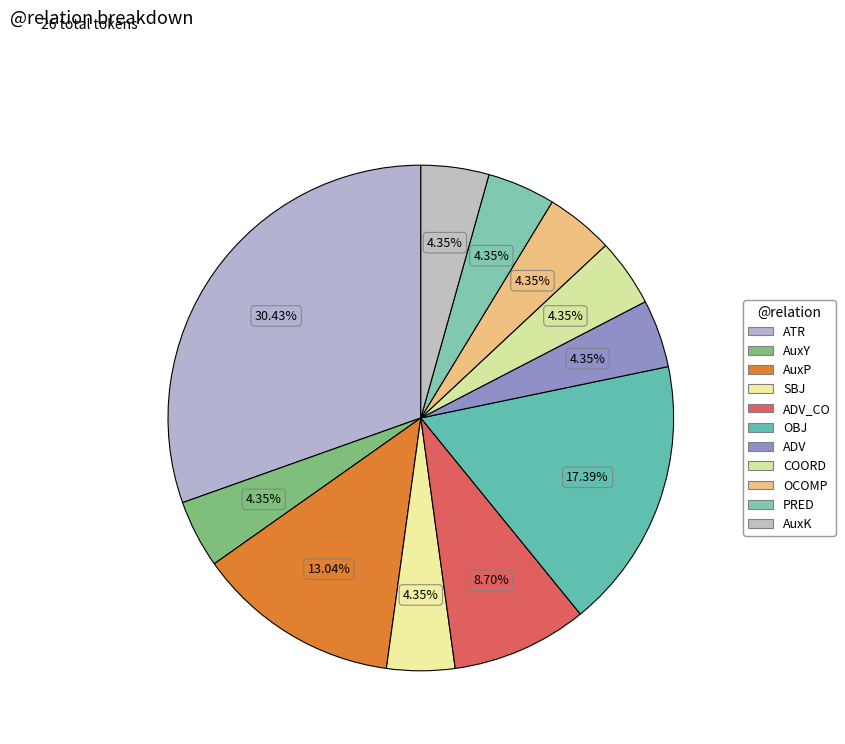

What is the ratio of the value at SBJ to the value at COORD?

1.0